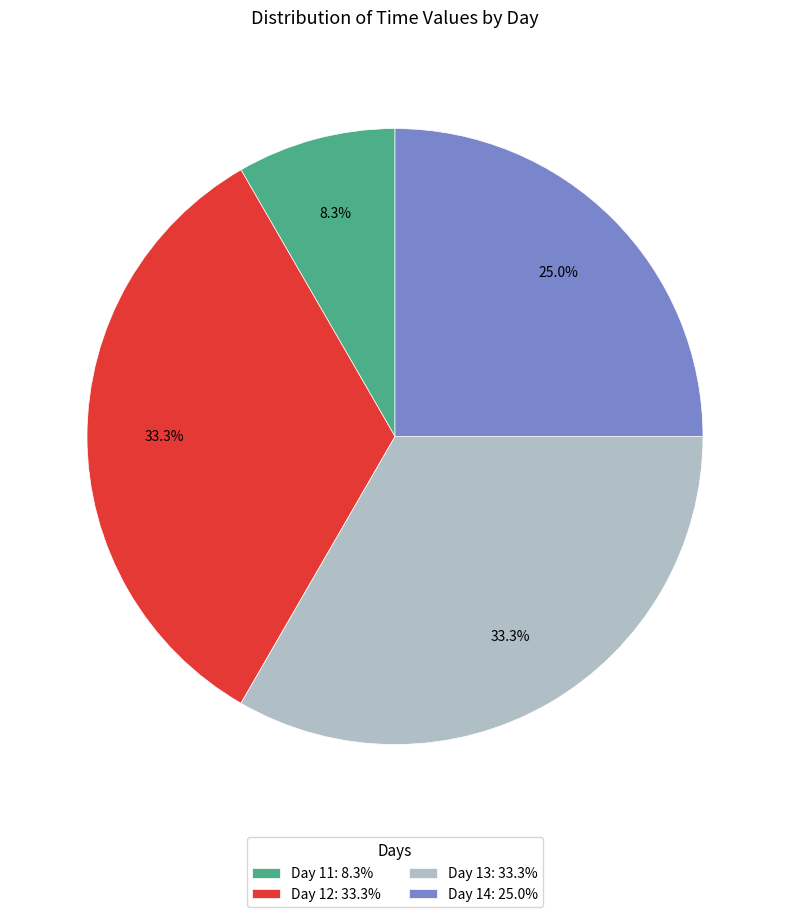

Count the number of slices in the pie.

4